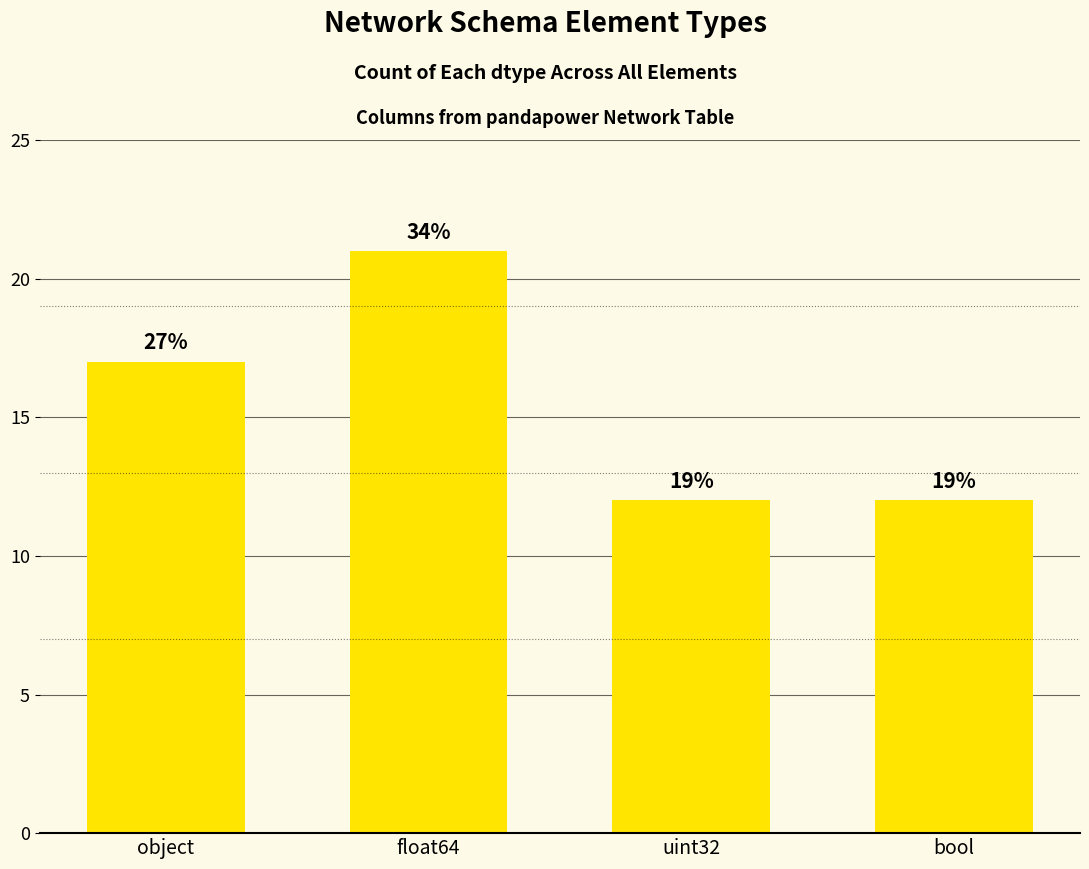

What is the difference between the maximum and minimum values?

9